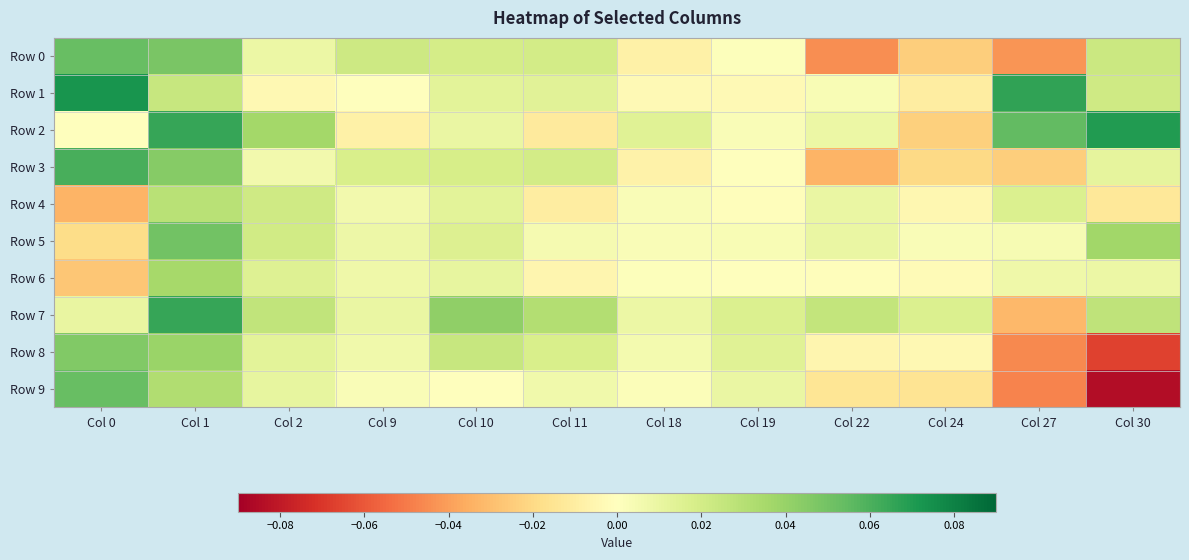

Which series has the largest range (max minus min)?

Row 9